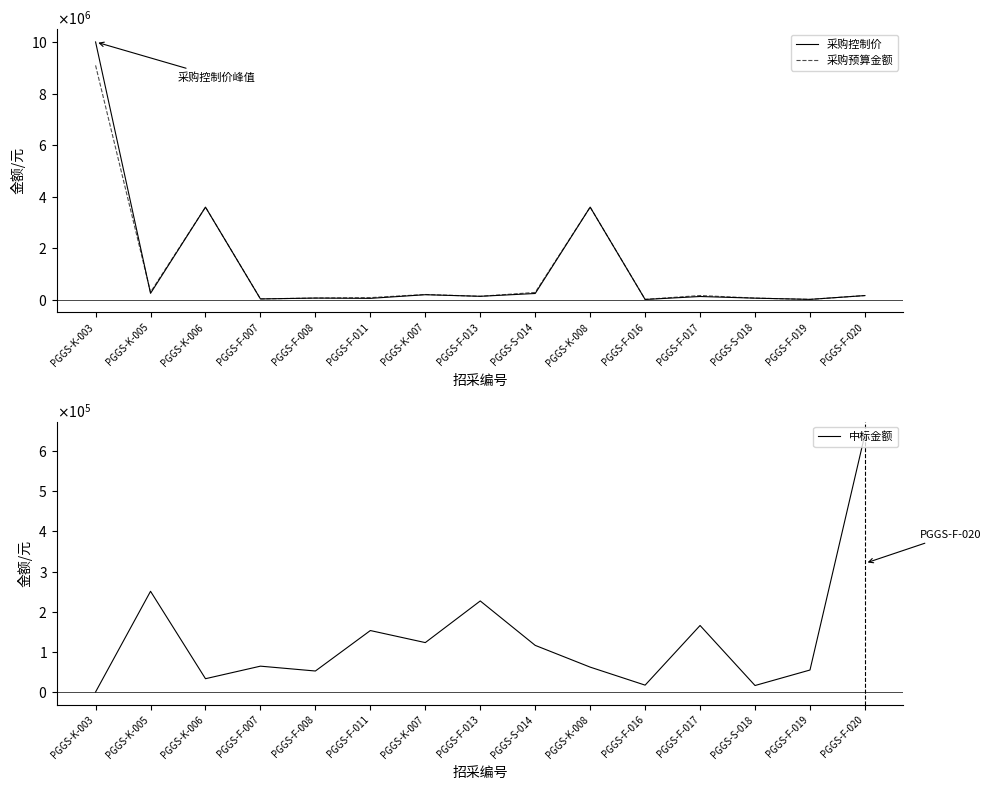

How many interior local valleys does the 采购控制价 series have?

6